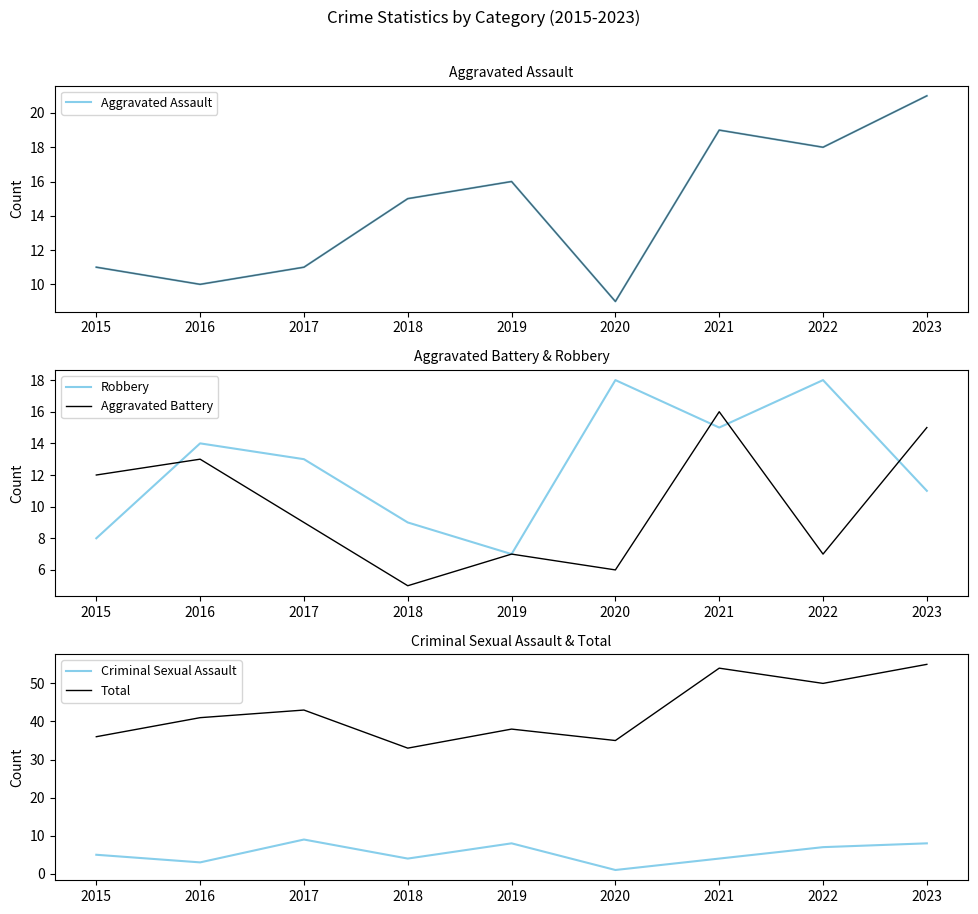

Where do Criminal Sexual Assault and Aggravated Battery first cross each other?

2018 and 2019